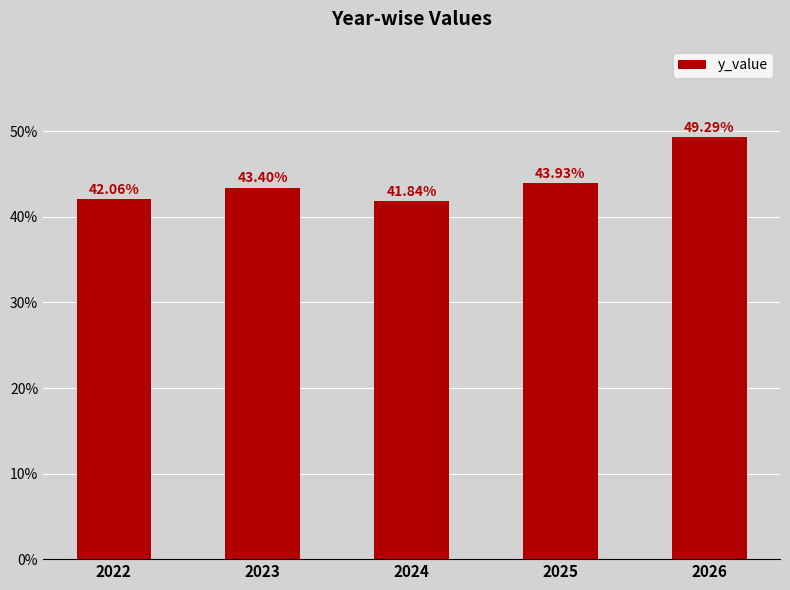

How many data points are less than 43?

2